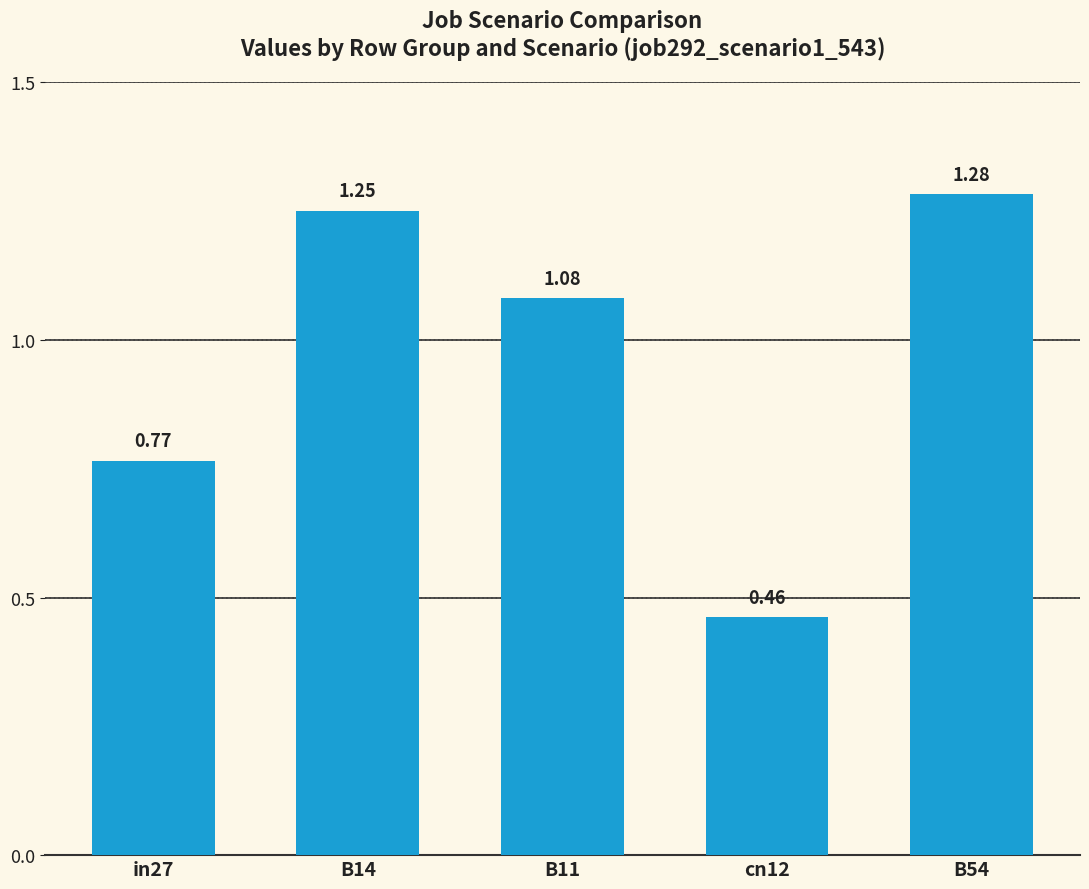

Between in27 and cn12, which is larger?

in27